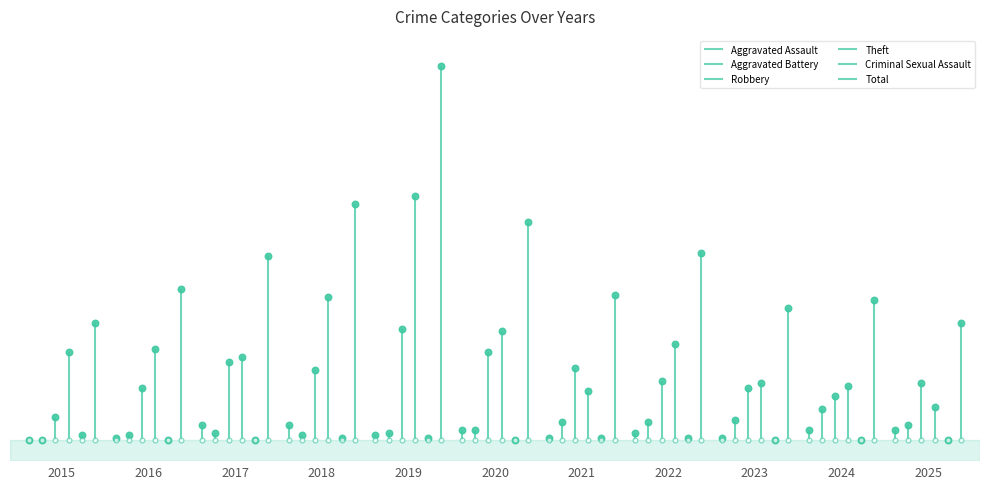

What is the total value across all series at 2018?

182